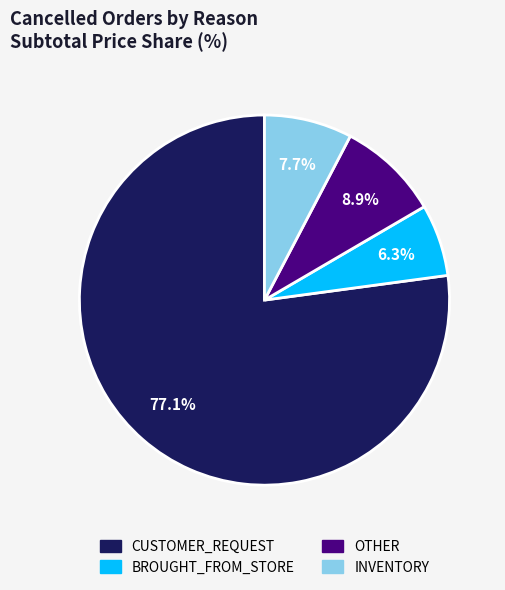

Which category has the smallest portion of the pie?

BROUGHT_FROM_STORE